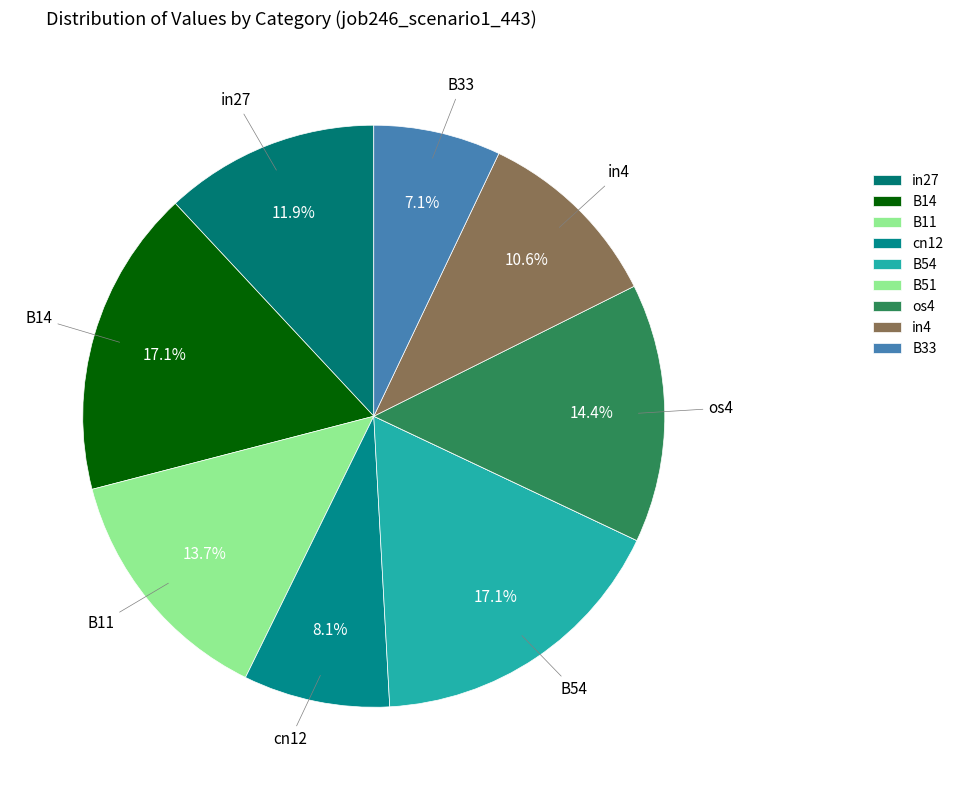

Which slice is the smallest?

B51